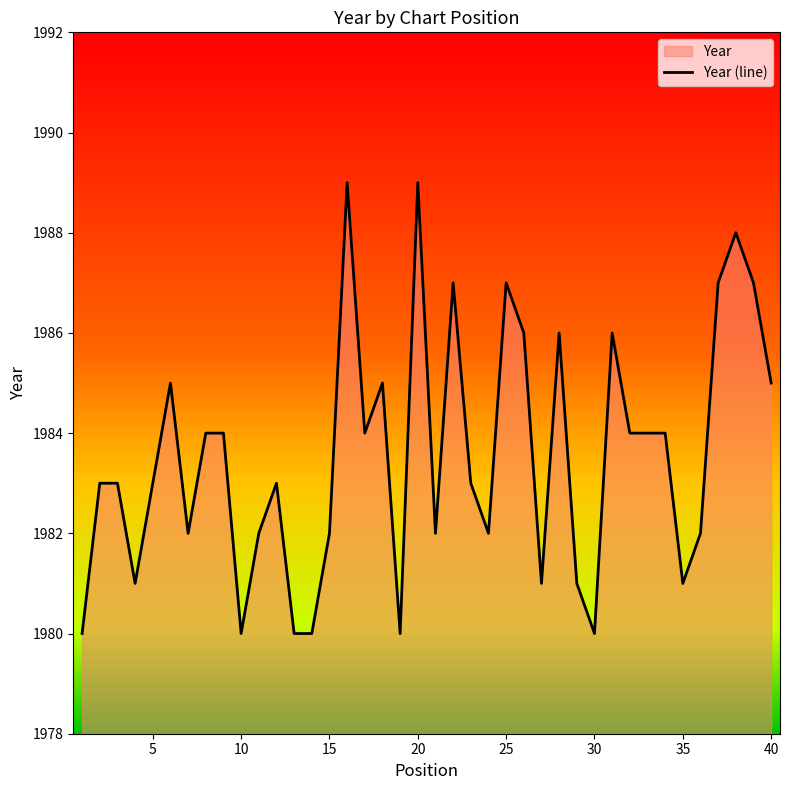

What is the difference between the maximum and minimum values?

9